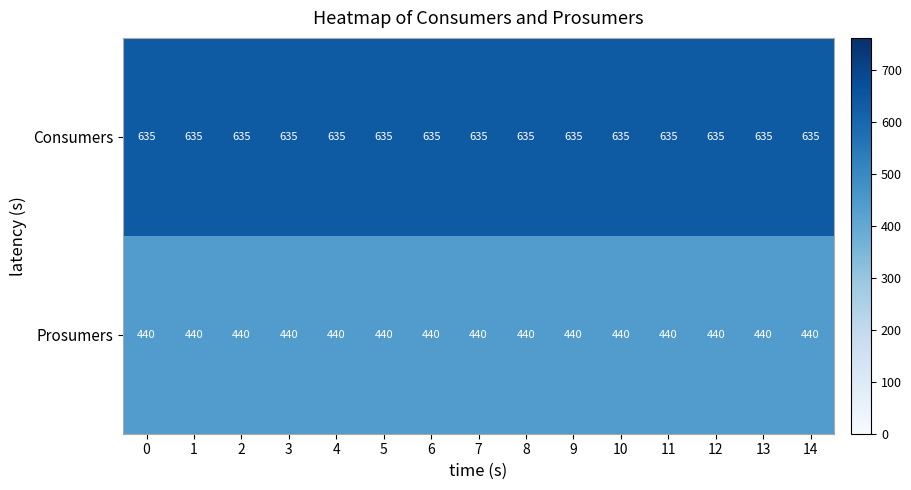

The value of Consumers at 14 is 221. True or false?

False